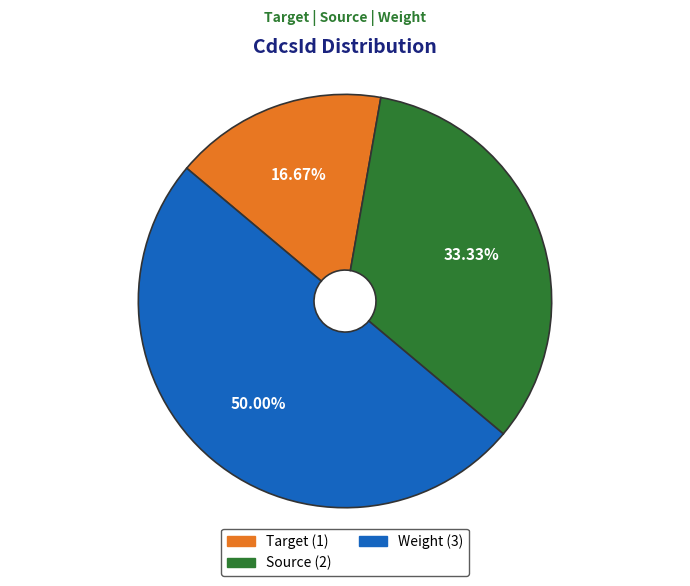

To the nearest percent, what portion does Target represent?

17%